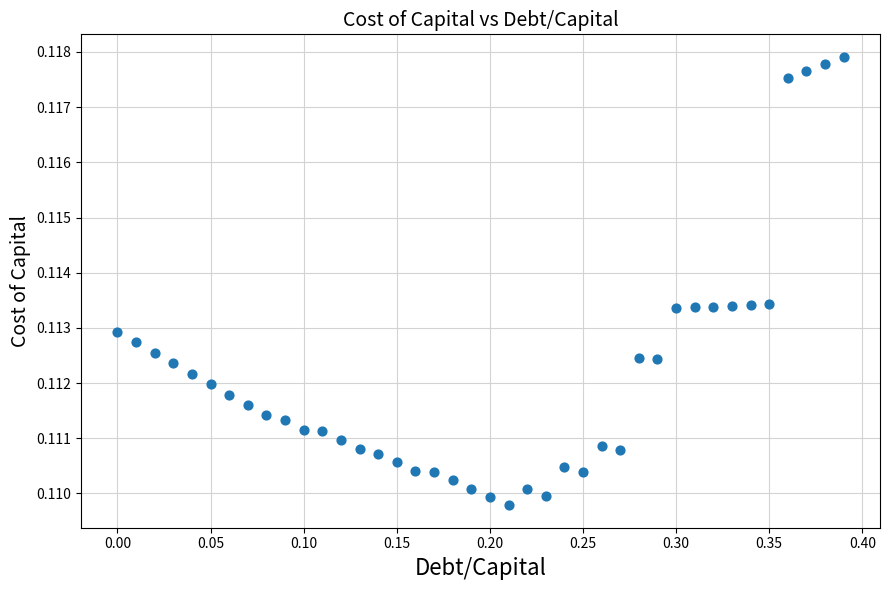

What is the range of X values (max minus min)?

0.4